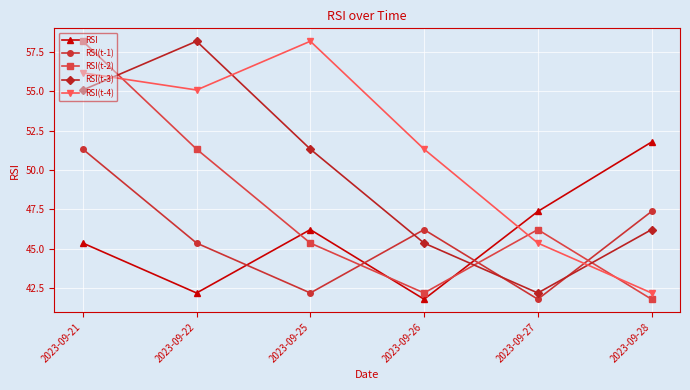

What is the maximum value for RSI(t-3)?

58.2